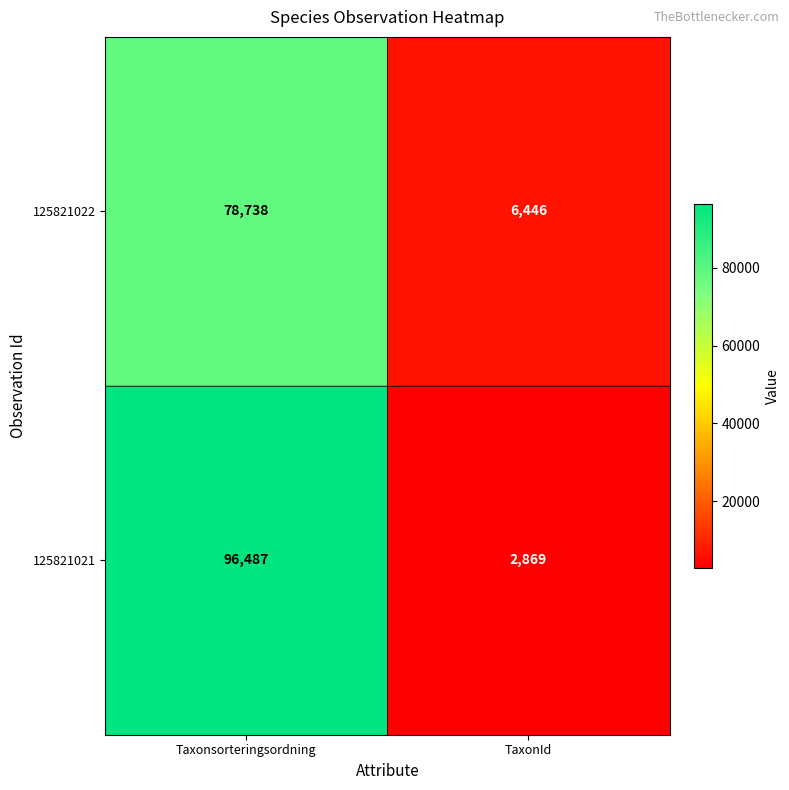

What is the sum of all 125821021 values?

99356